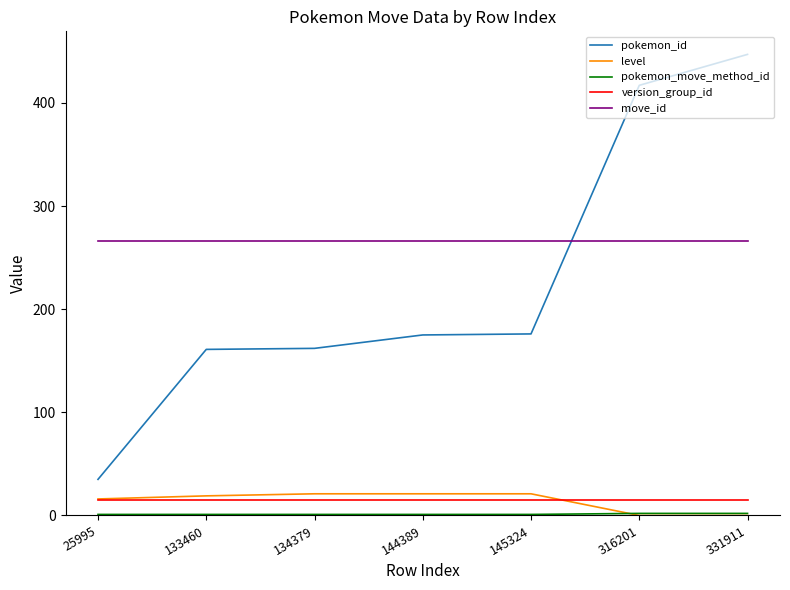

Does the chart display data point markers on the line(s)?

No